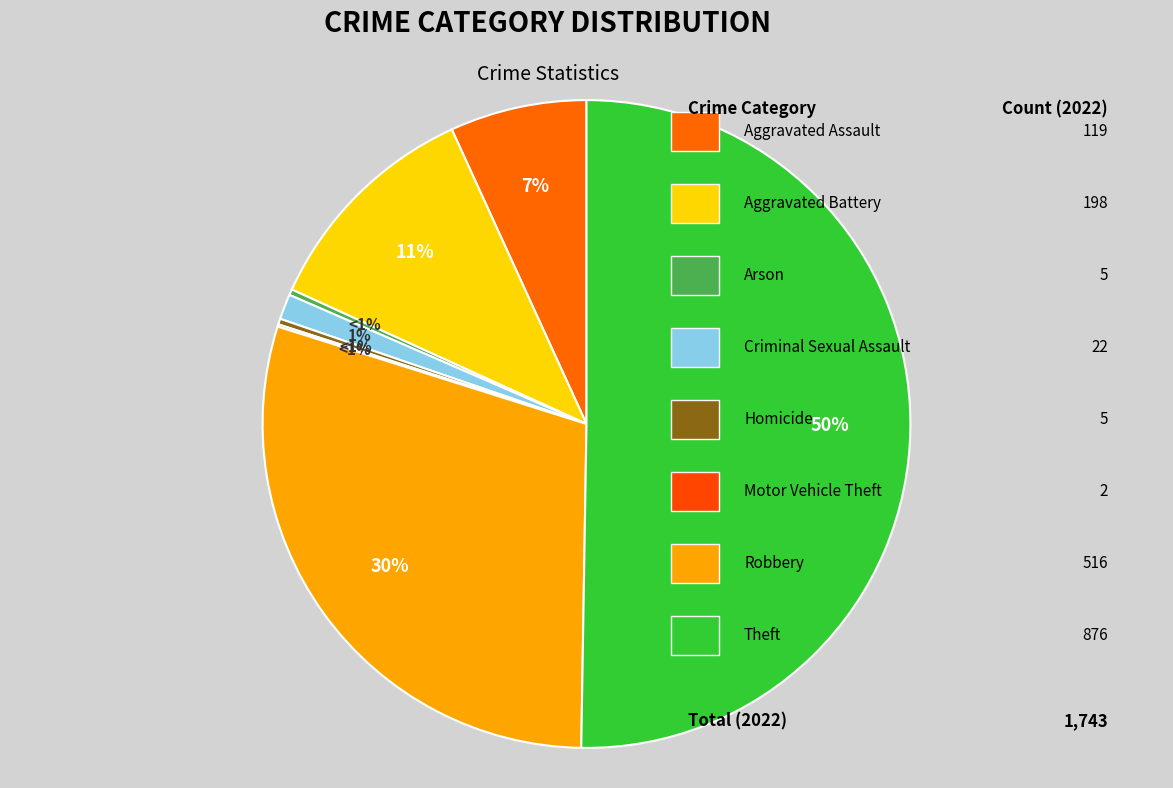

Count the number of slices in the pie.

8